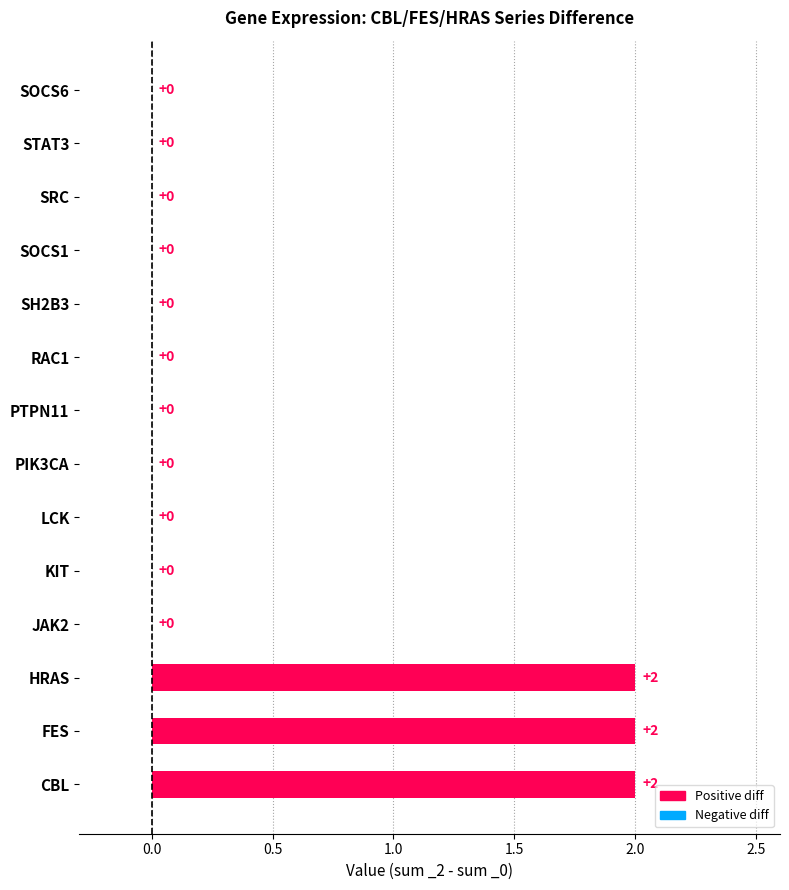

True or false: CBL_0 has a value of 0 at JAK2.

False